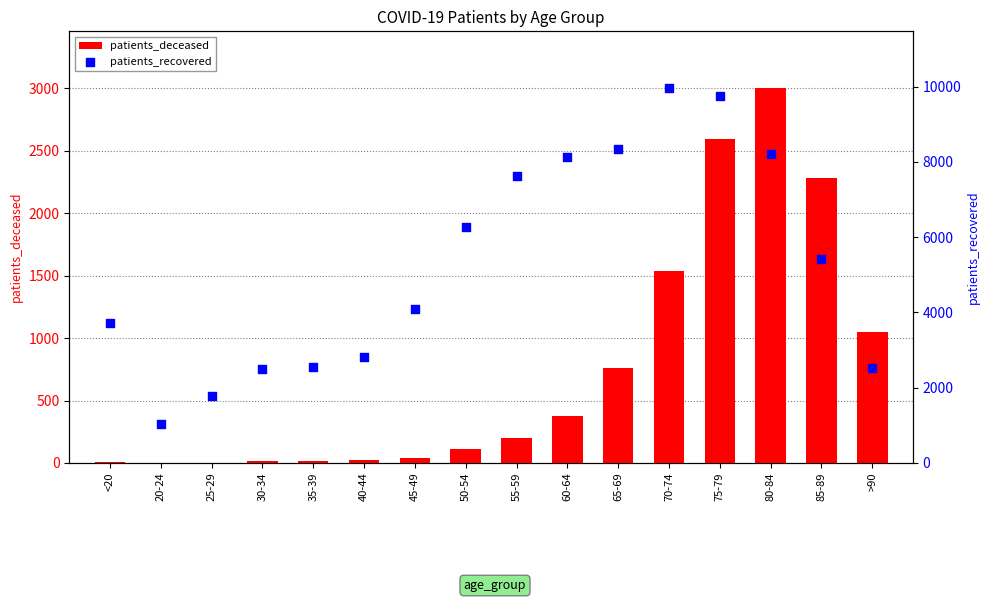

Is the value of patients_deceased at 50-54 greater than the value of patients_recovered at 75-79?

No